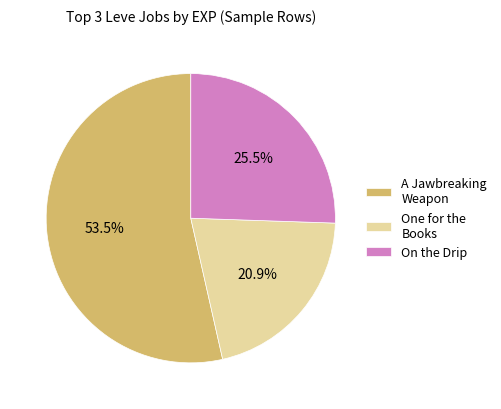

What is the smallest slice in the pie chart?

One for the Books